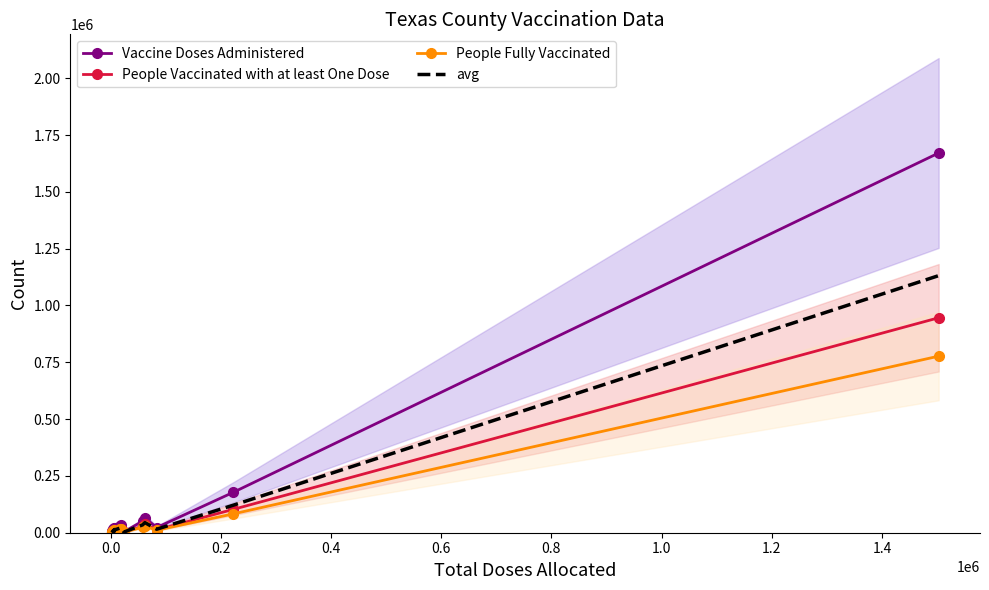

What is the highest value of the Vaccine Doses Administered series?

1671169.0